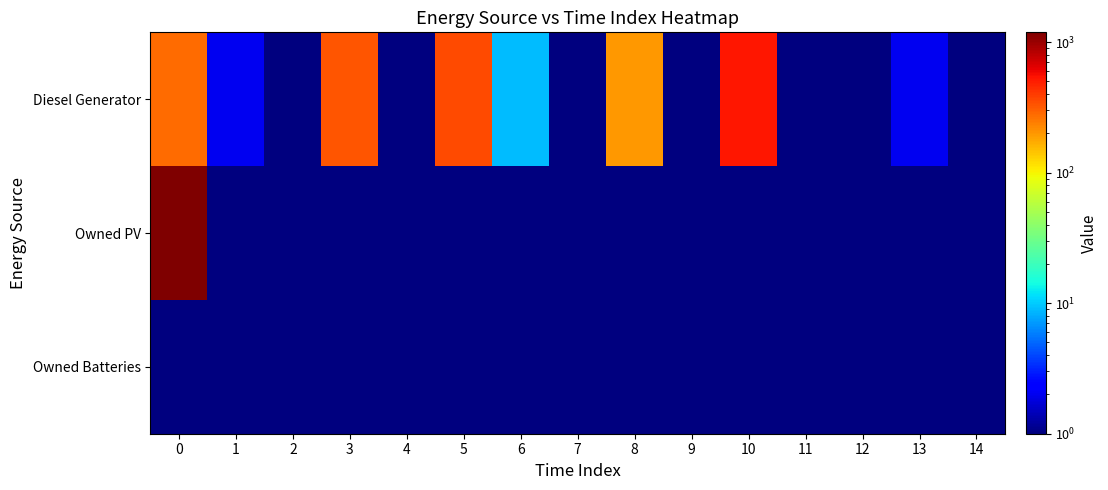

Reading left to right, extract all data points from this chart.

Diesel Generator: 0=277	1=2	2=1	3=327	4=1	5=358	6=9	7=1	8=198	9=1	10=525	11=1	12=1	13=2	14=1
Owned PV: 0=1189	1=1	2=1	3=1	4=1	5=1	6=1	7=1	8=1	9=1	10=1	11=1	12=1	13=1	14=1
Owned Batteries: 0=1	1=1	2=1	3=1	4=1	5=1	6=1	7=1	8=1	9=1	10=1	11=1	12=1	13=1	14=1